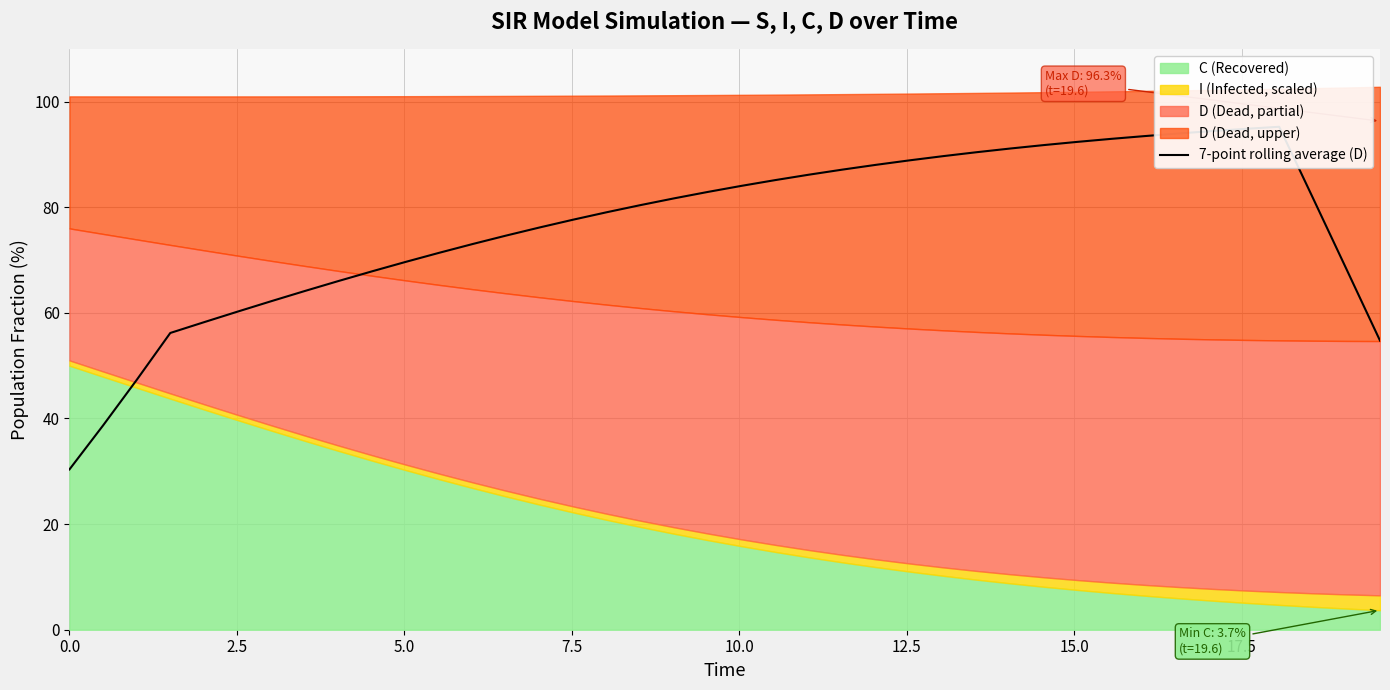

Reading right to left, list all the values displayed in this chart.

54.8	68.3	81.8	95.2	94.8	94.4	94.0	93.5	93.0	92.4	91.8	91.1	90.4	89.7	88.9	88.0	87.1	86.2	85.1	84.1	82.9	81.7	80.4	79.1	77.7	76.2	74.6	73.0	71.4	69.6	67.9	66.0	64.1	62.2	60.2	58.2	56.2	47.3	38.7	30.4